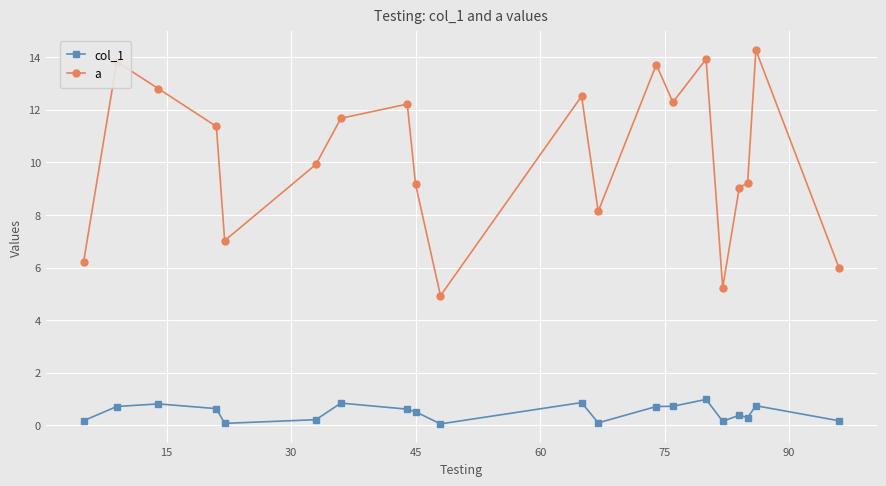

Rank the series by their average value, from highest to lowest.

a, col_1